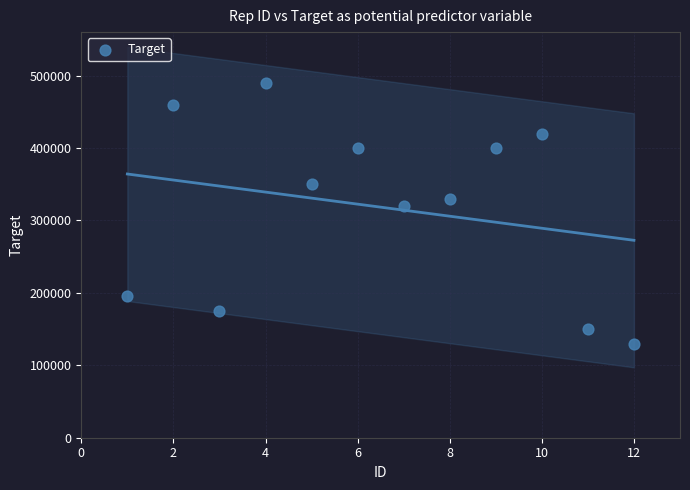

What Y value in the scatter plot is closest to 310000?

320000